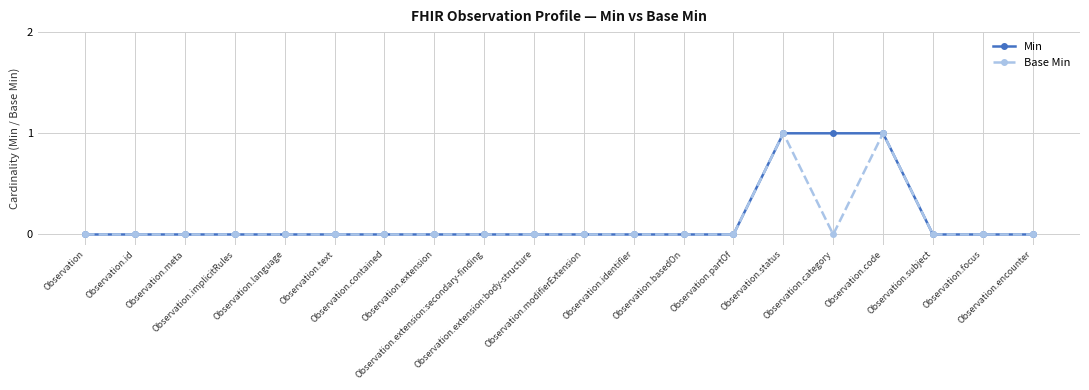

True or false: Min and Base Min cross at least once.

False